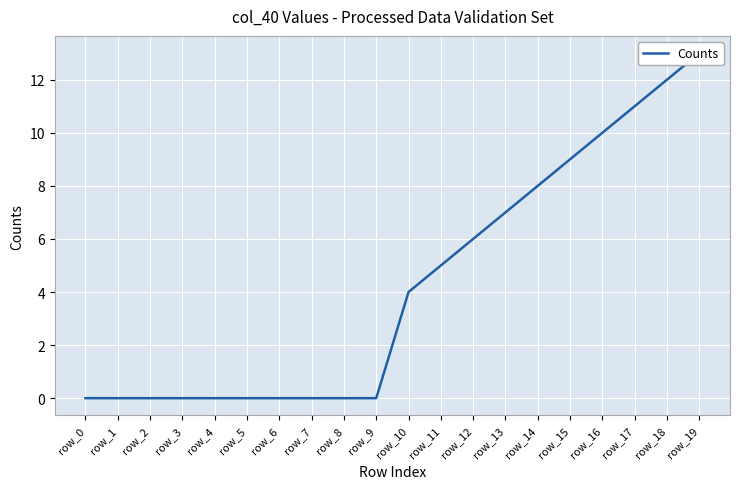

How many distinct data groups are displayed?

1